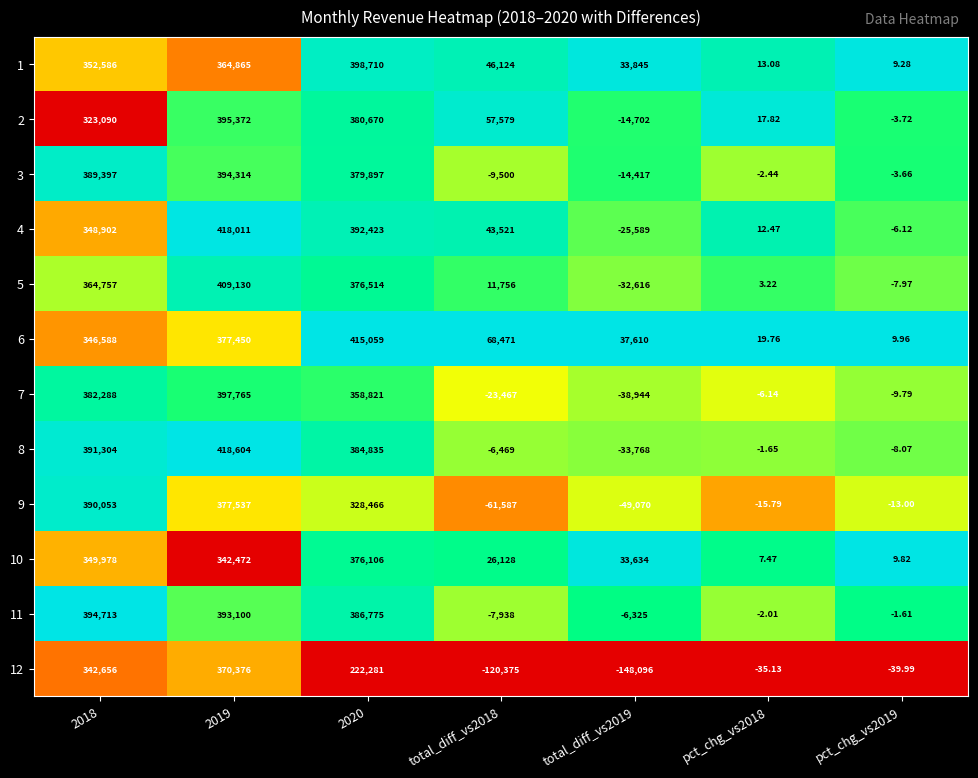

What is the total value across all series at total_diff_vs2018?

24243.0